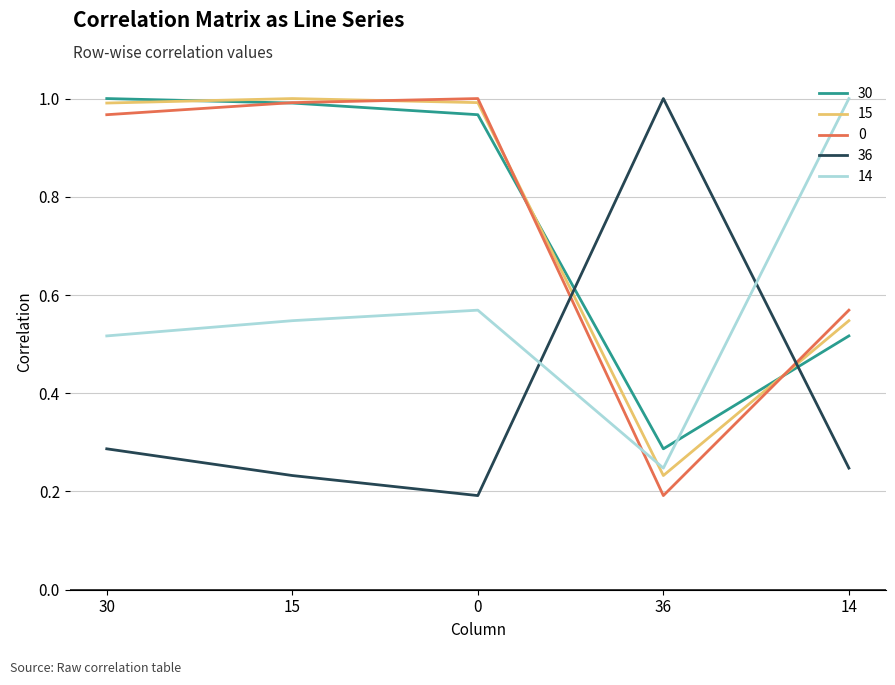

Which category has the lowest value in the 30 series?

36